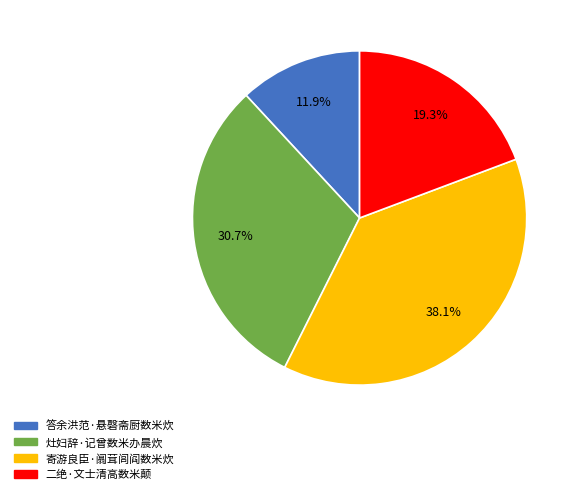

What is the smallest slice in the pie chart?

答余洪范·悬磬斋厨数米炊